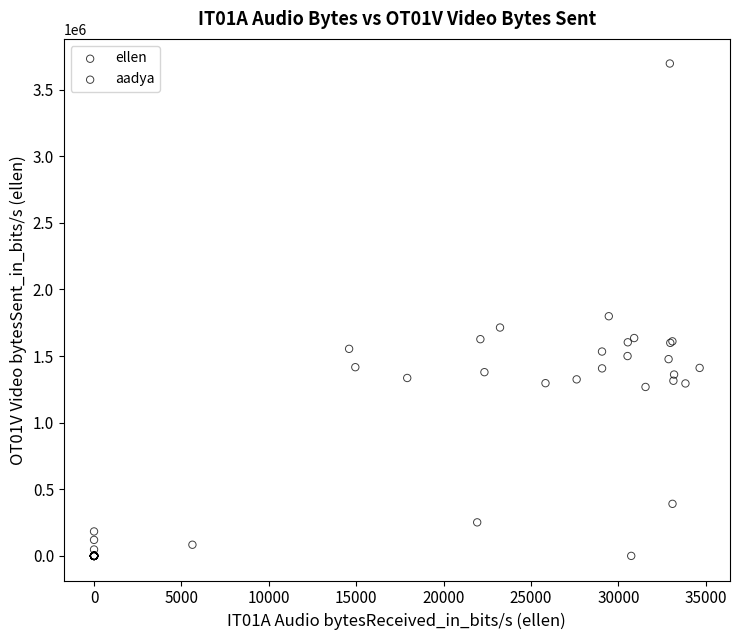

What are all the series names shown in the legend?

ellen, aadya